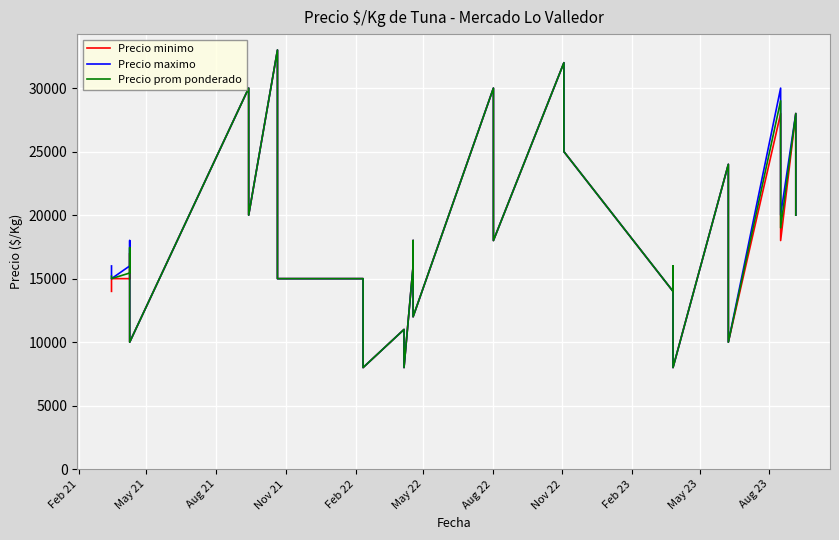

How many interior local valleys does the Precio prom ponderado series have?

11